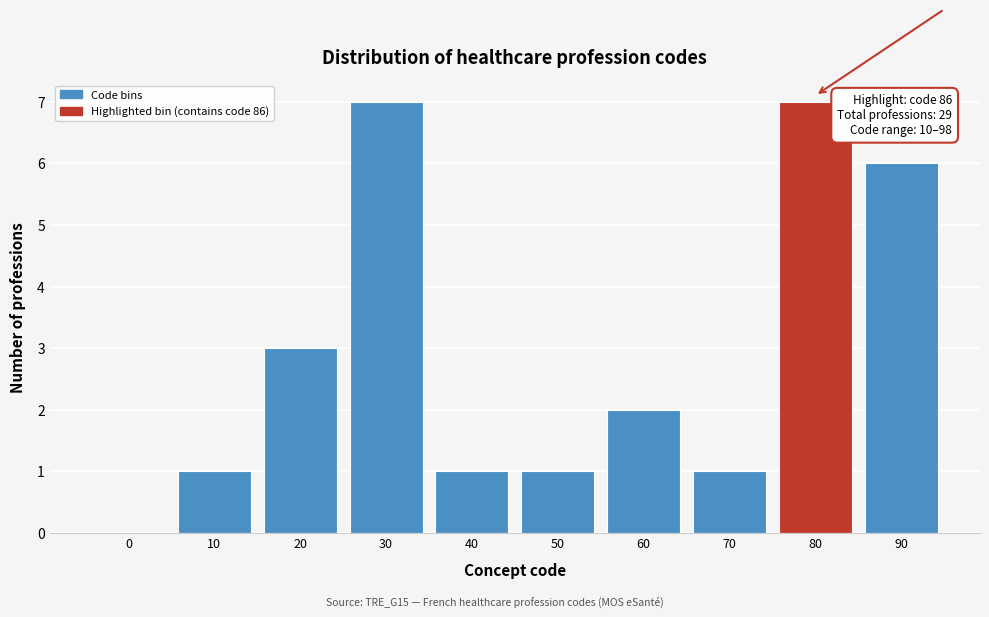

Reading left to right, extract all data points from this chart.

0=0	10=1	20=3	30=7	40=1	50=1	60=2	70=1	80=7	90=6